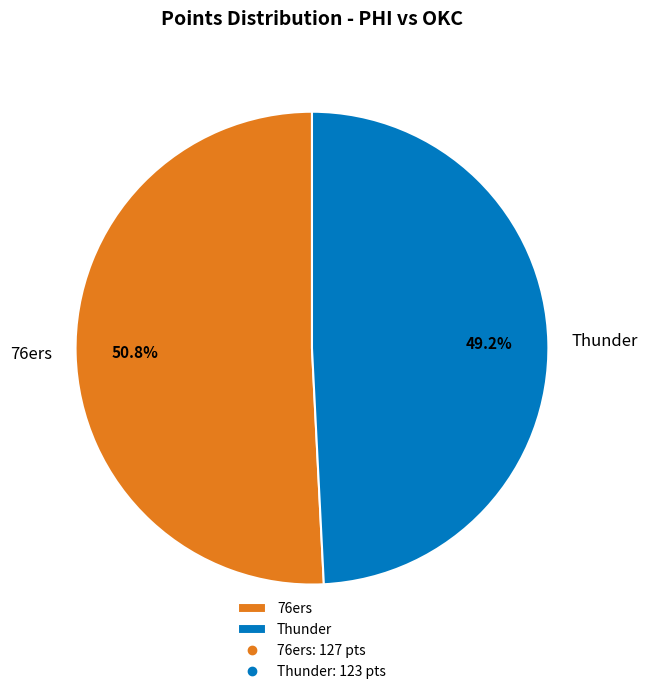

What is the ratio of the value at Thunder to the value at 76ers?

1.0